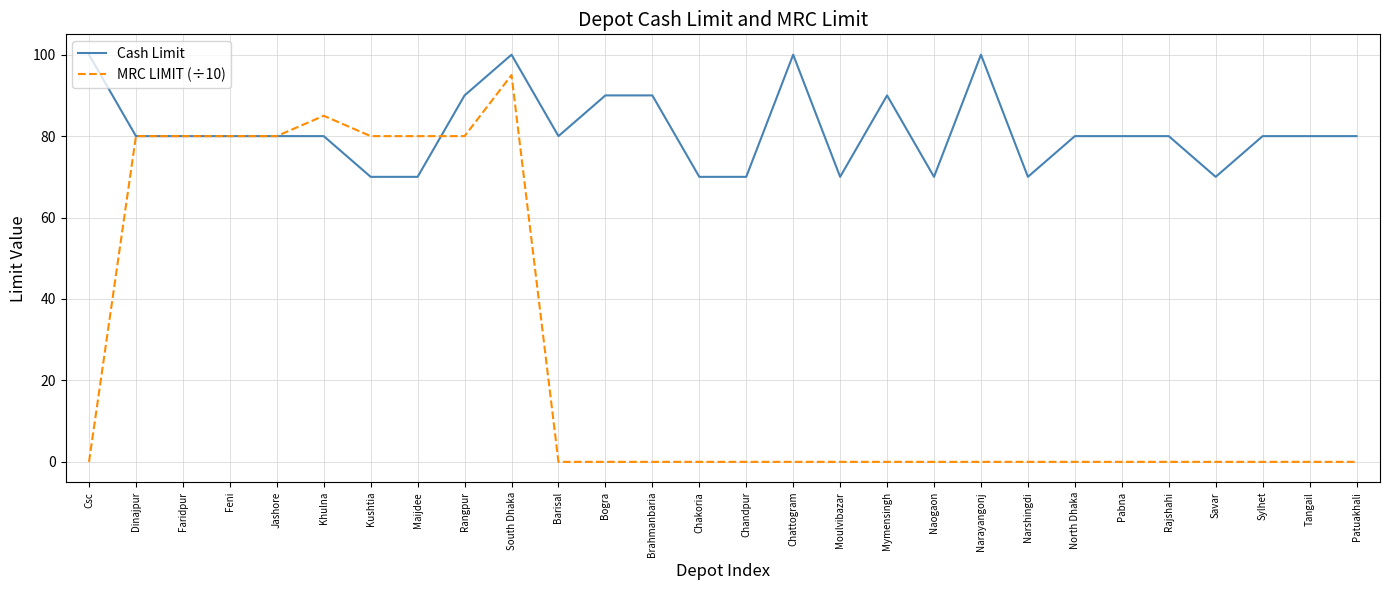

True or false: MRC LIMIT (÷10) has a value of 0 at Bogra.

True